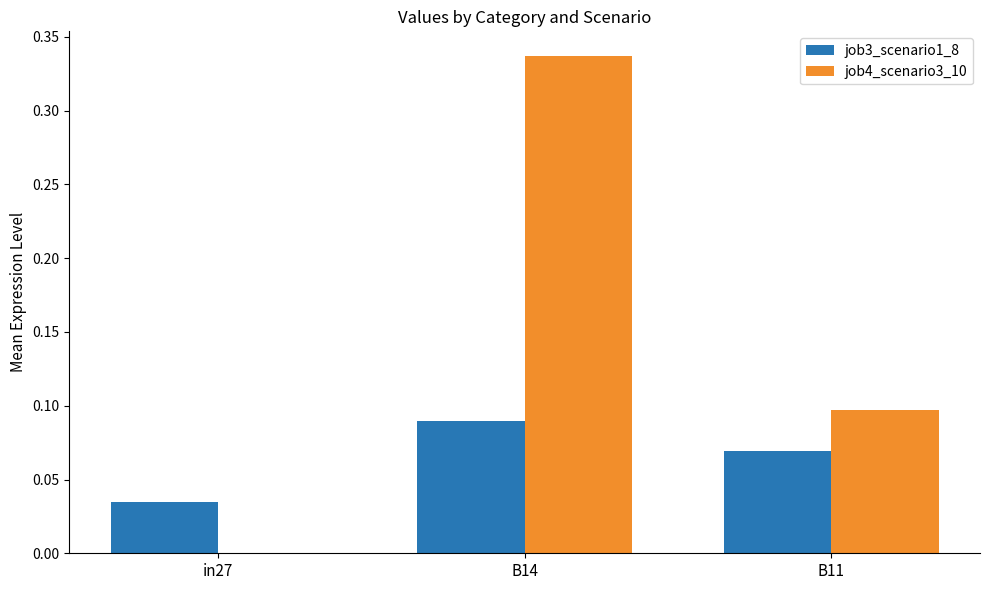

What is the sum of all job4_scenario3_10 values?

0.4